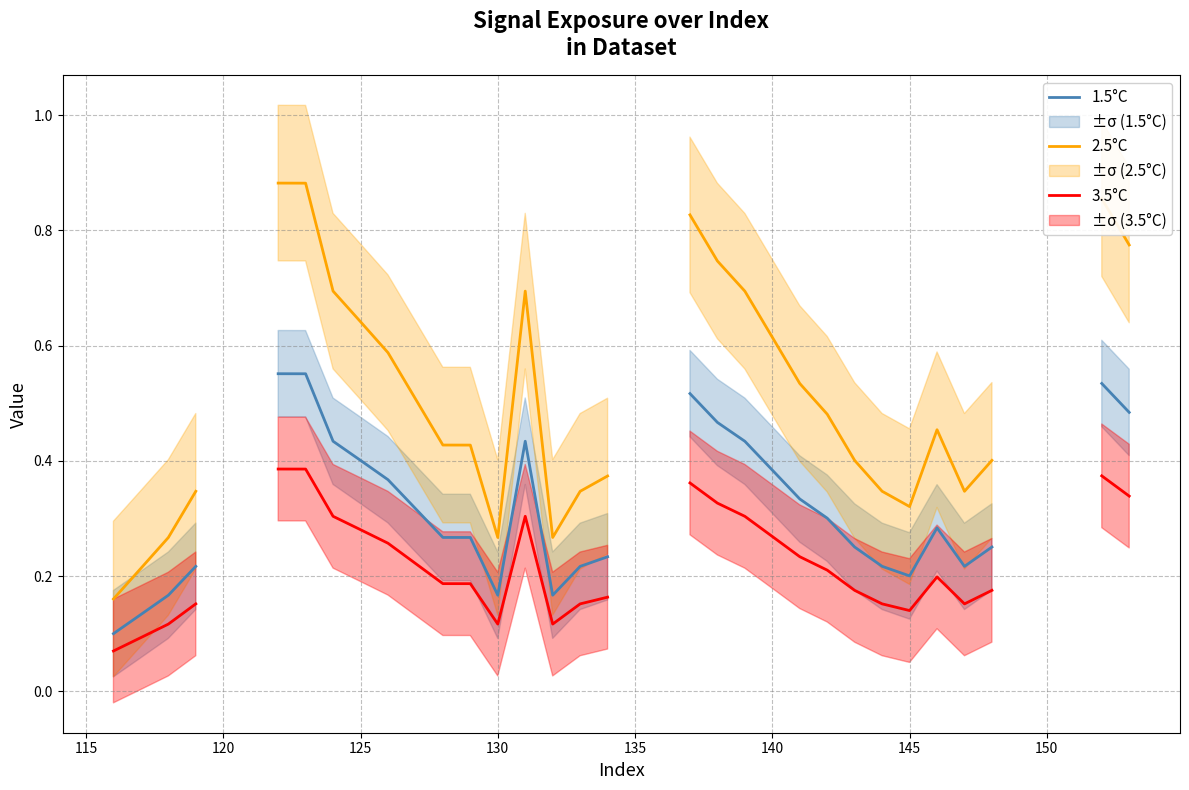

What are all the series names shown in the legend?

1.5°C, 2.5°C, 3.5°C